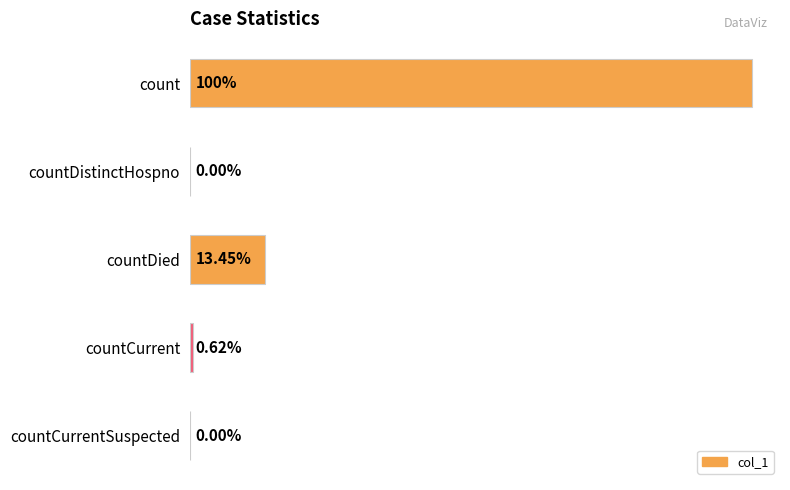

Does the chart contain stacked bars?

No